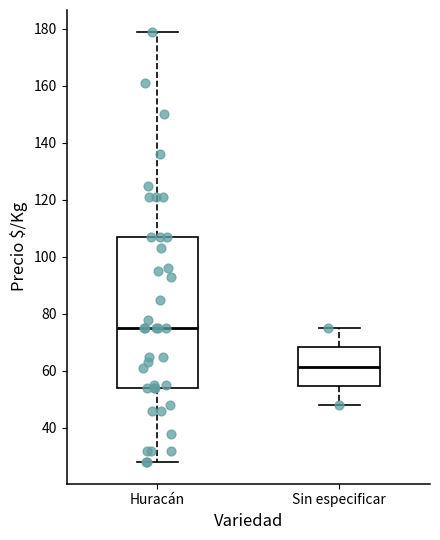

Comparing the boxes themselves (not the whiskers), which one is the tallest?

Huracán